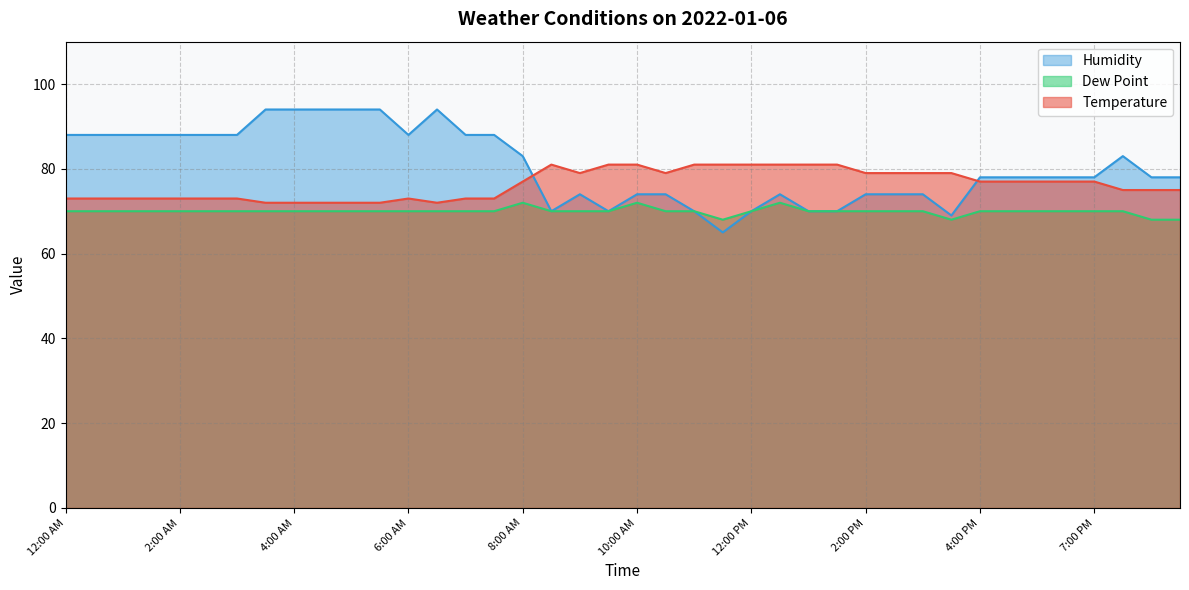

Which series ends up on top after the final intersection of Humidity and Temperature?

Humidity